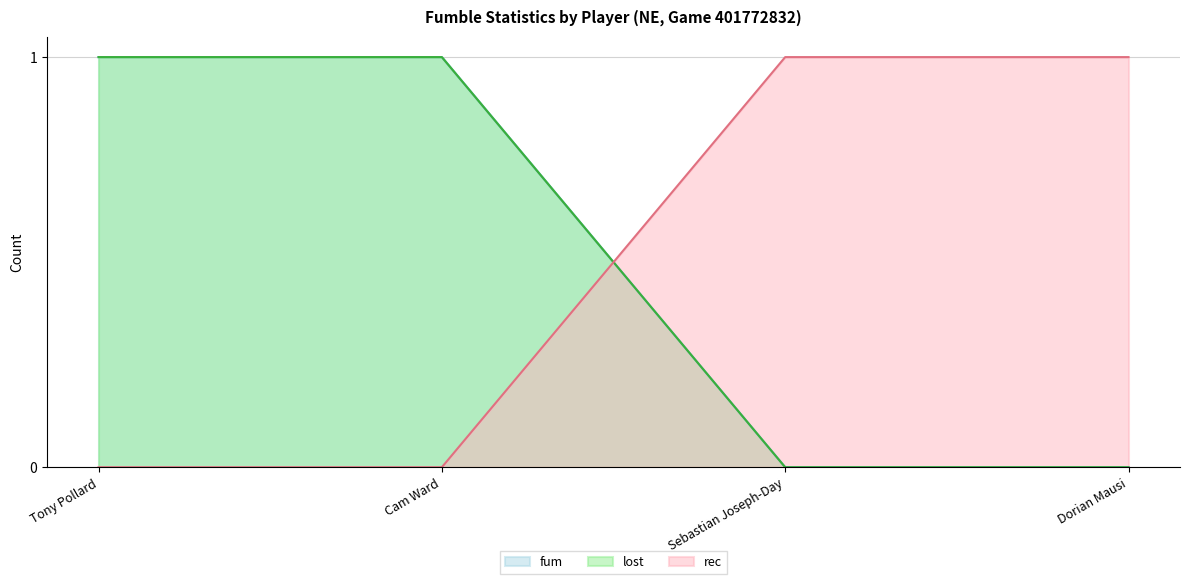

What is the spread (max minus min) of values at Sebastian Joseph-Day?

1